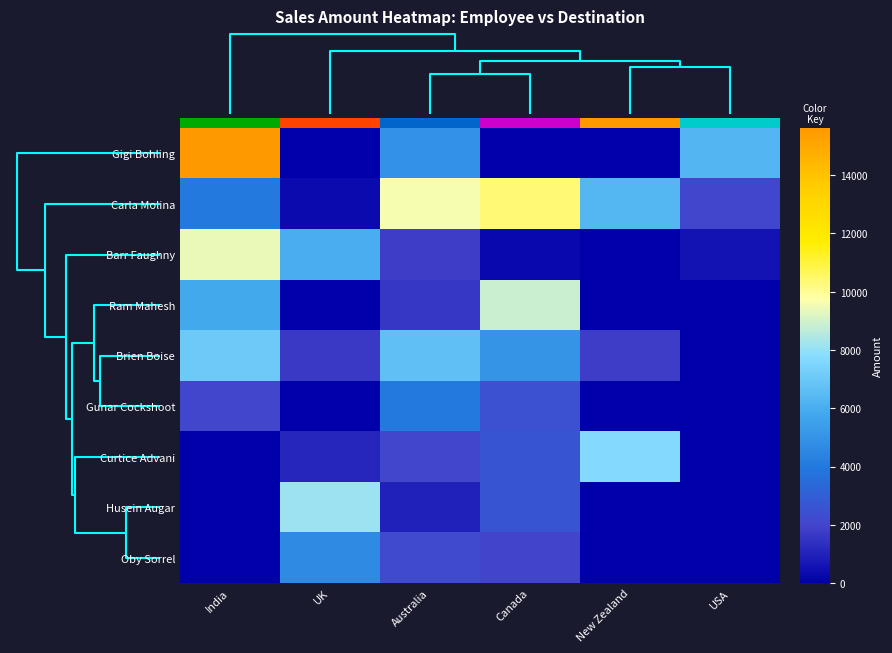

What is the sum of the Carla Molina values at USA and UK?

2450